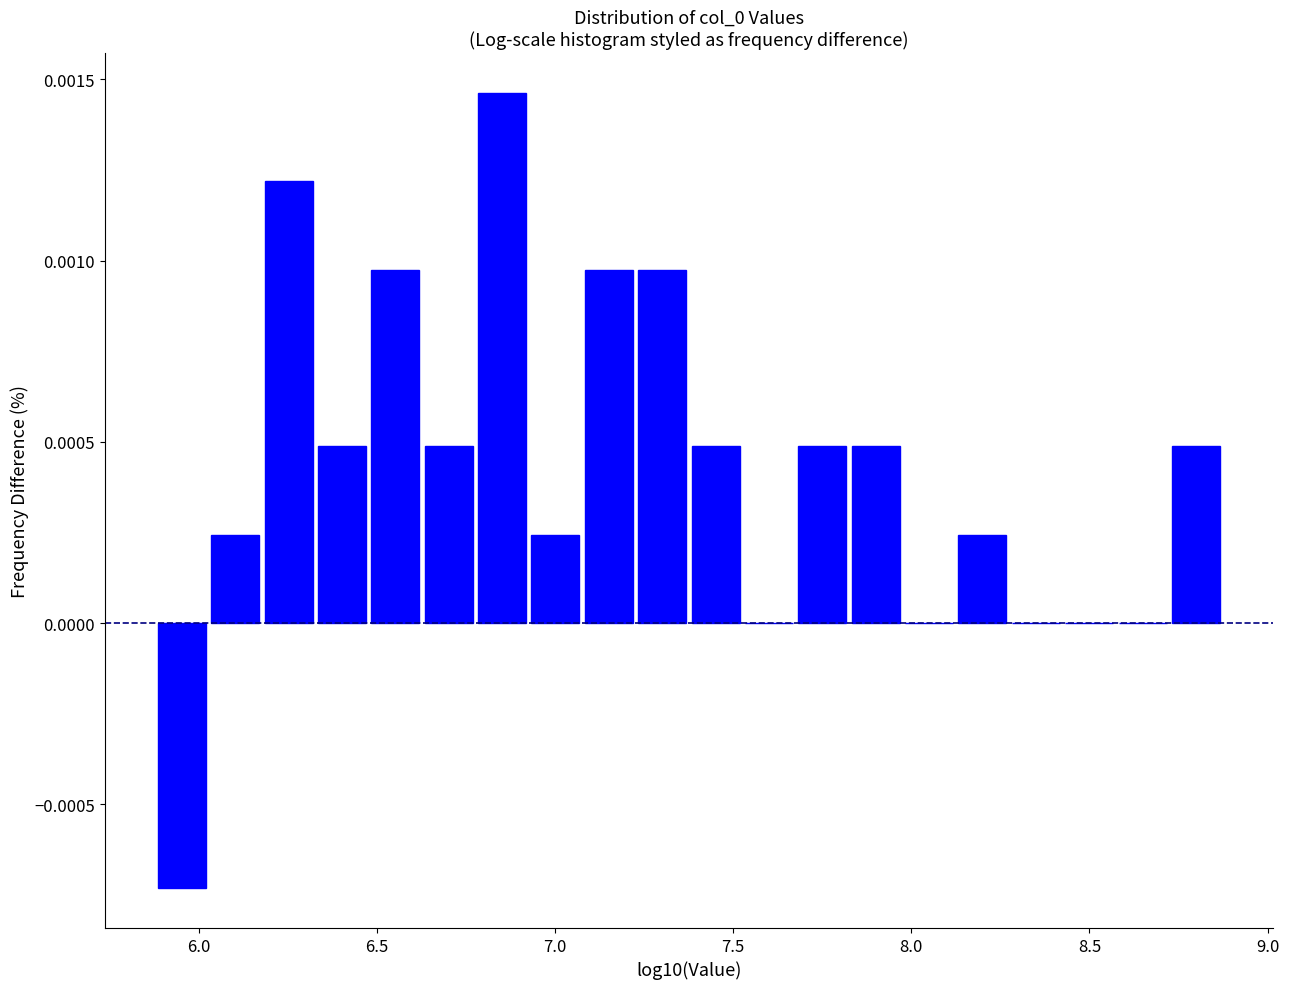

Around what value on the x-axis is the tallest bar? Give the approximate position of its centre, as read against the axis.

6.85